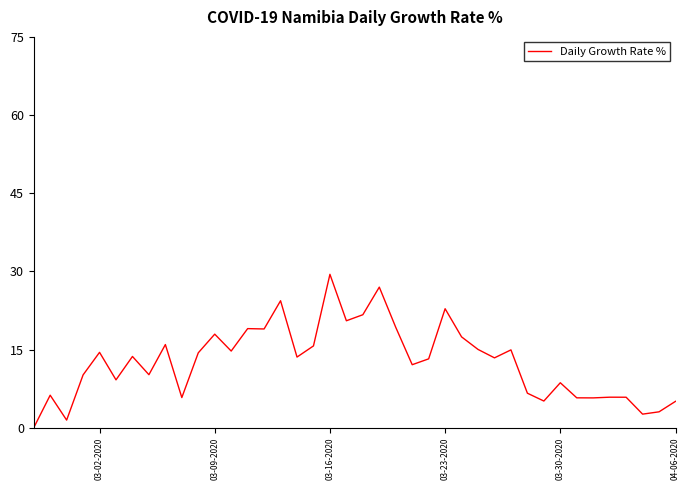

What is the maximum value shown in the chart?

29.4